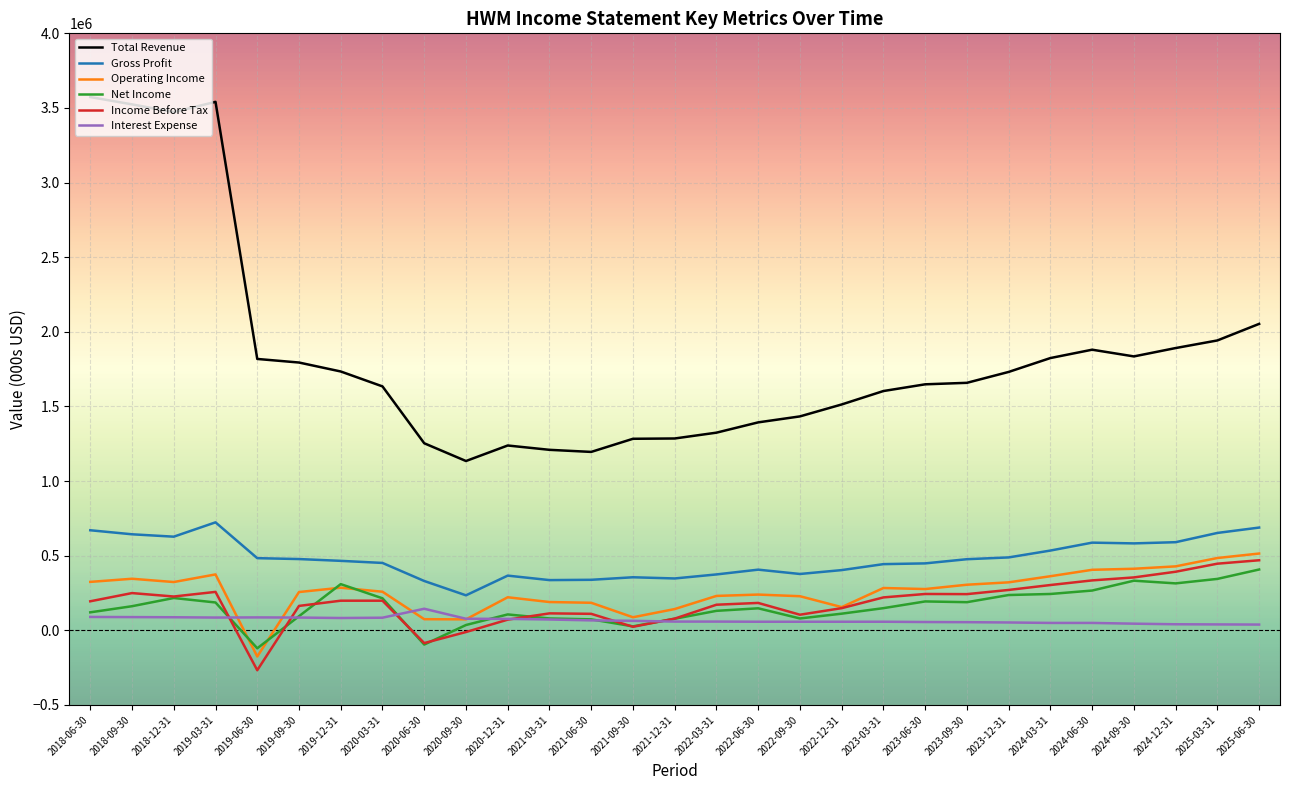

At which category does the chart reach its minimum across all series?

2019-06-30